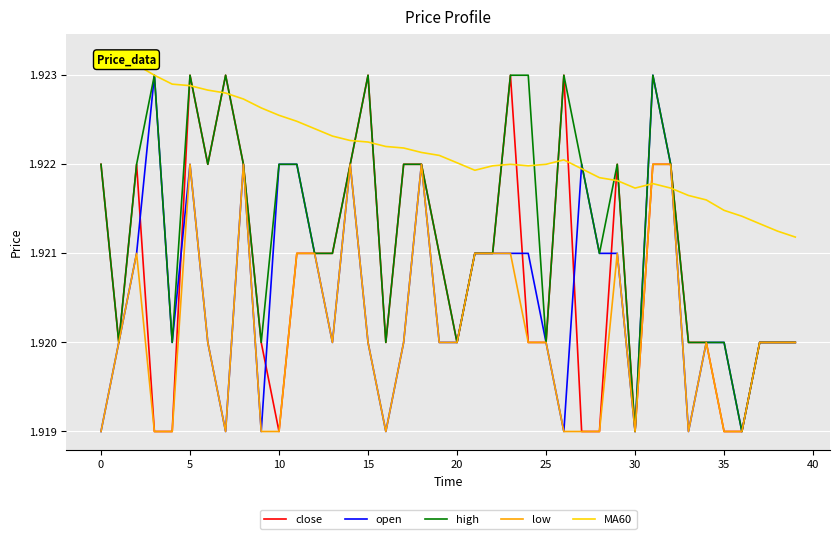

Which series has the largest total across all categories?

MA60